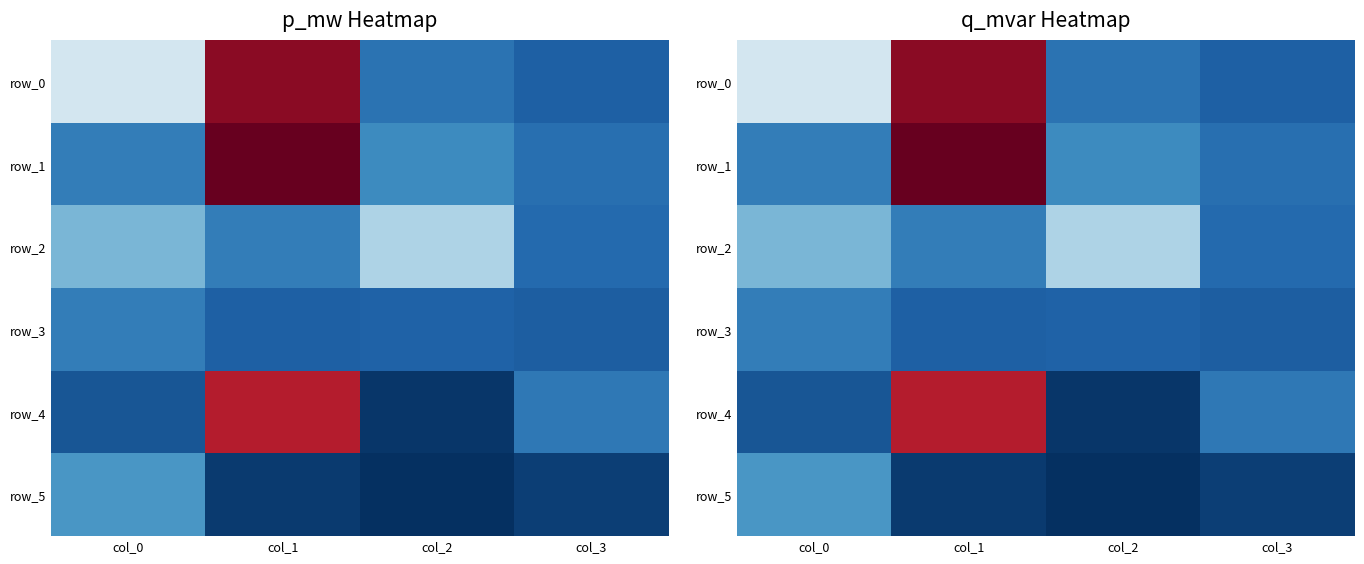

Which series changed the most between col_2 and col_3?

row_2